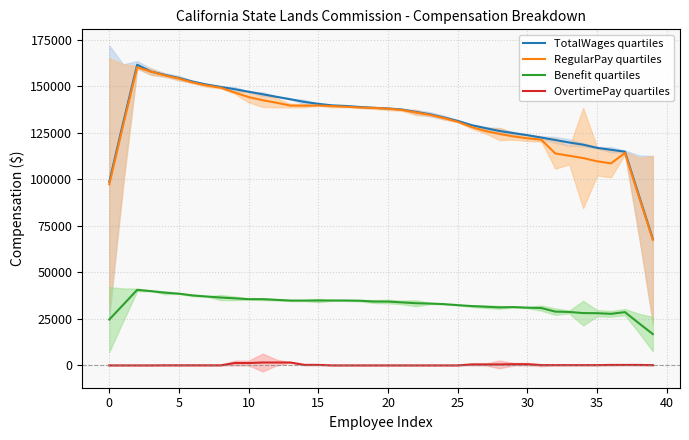

In RegularPay quartiles, how many points are higher than both neighbors (excluding endpoints)?

3